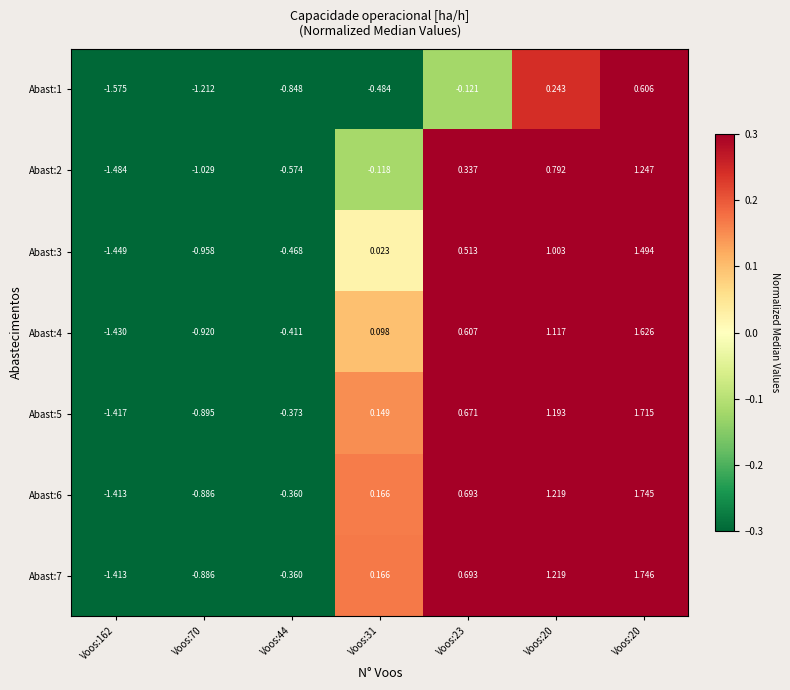

How many values in the Abast:2 series exceed 0?

3